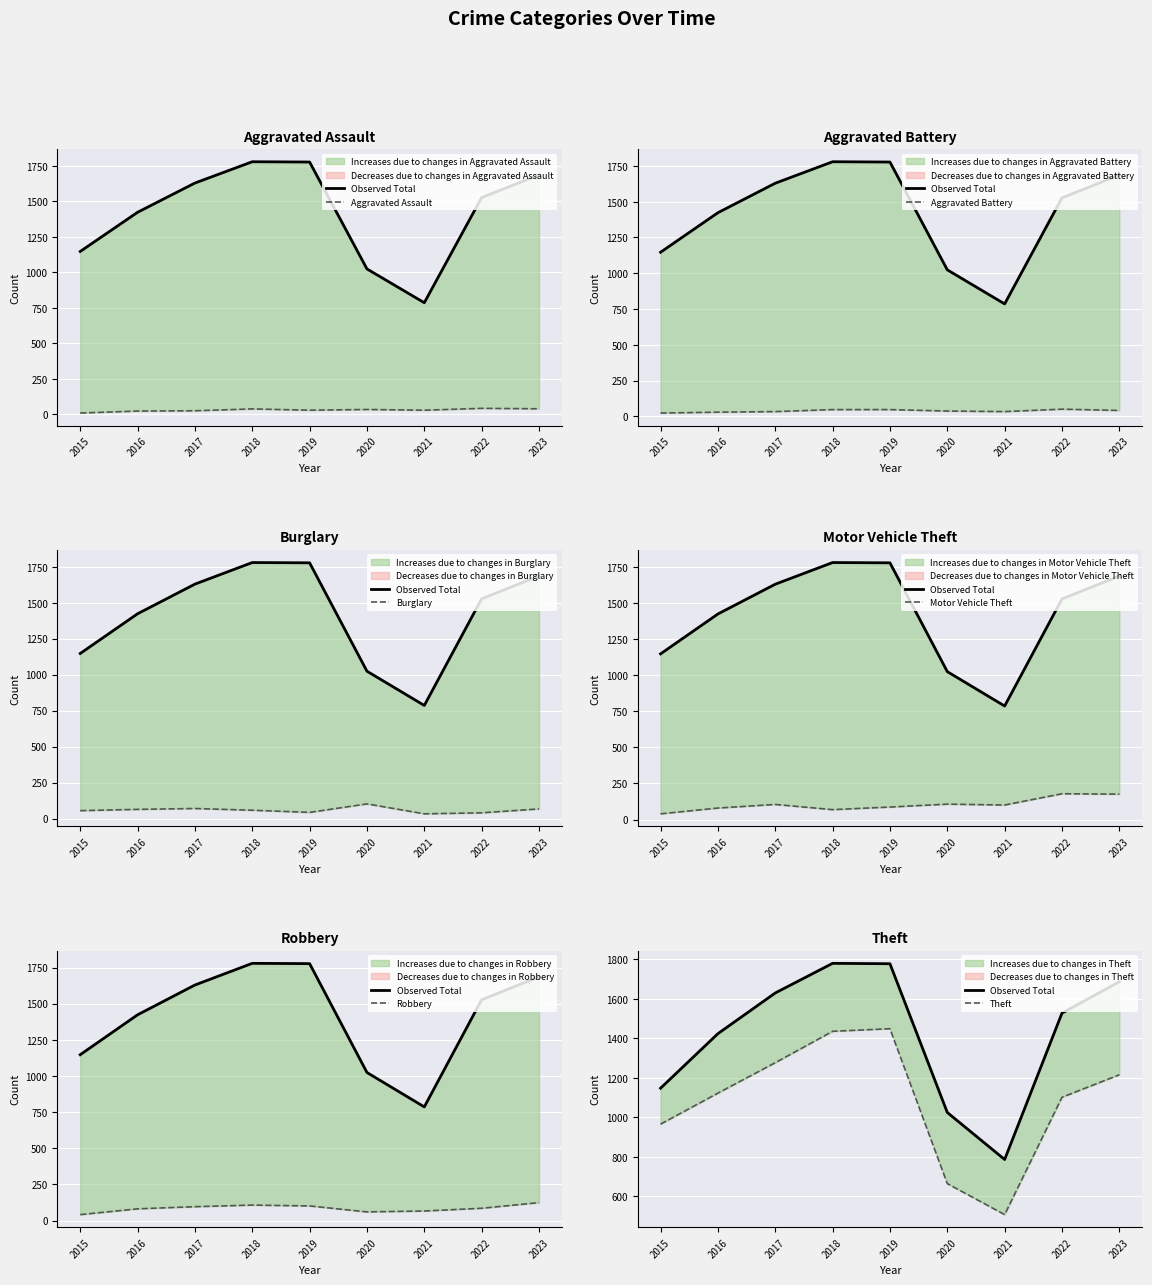

At how many categories does at least one series exceed 845?

7